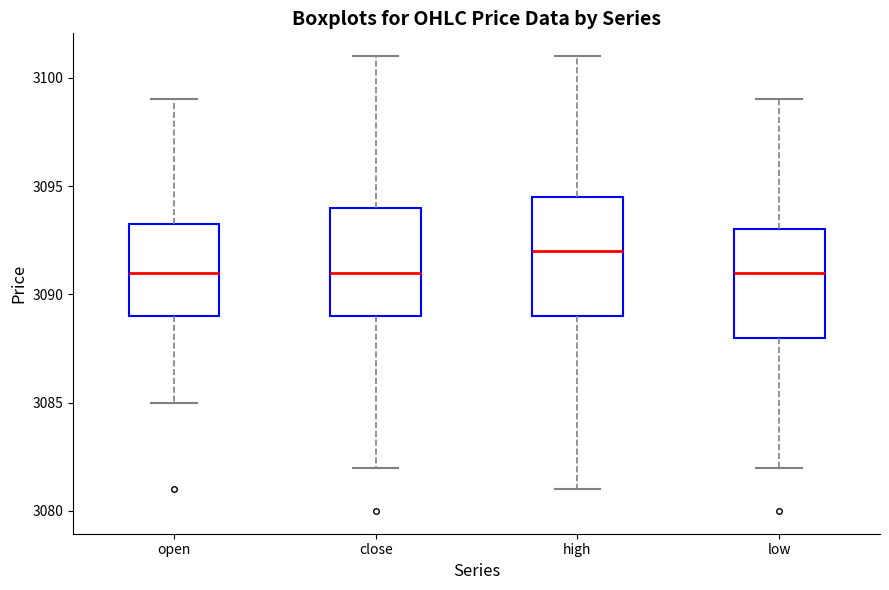

Comparing the boxes themselves (not the whiskers), which one is the tallest?

high